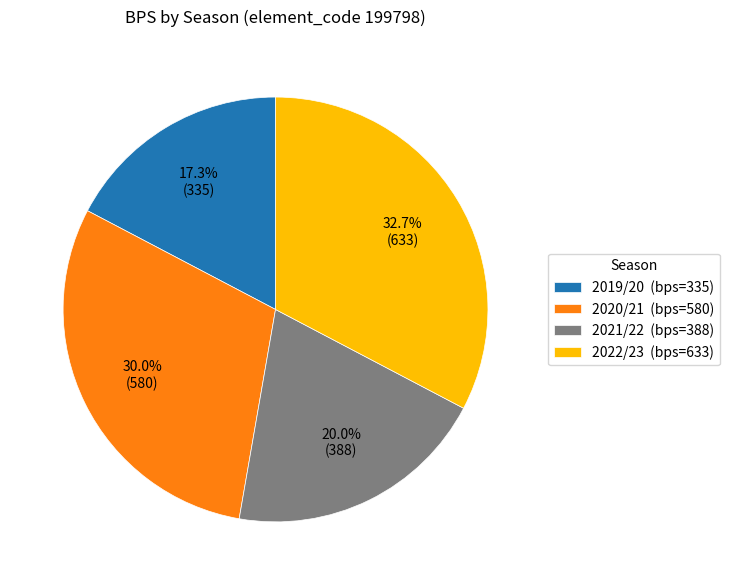

How many slices are in this pie chart?

4